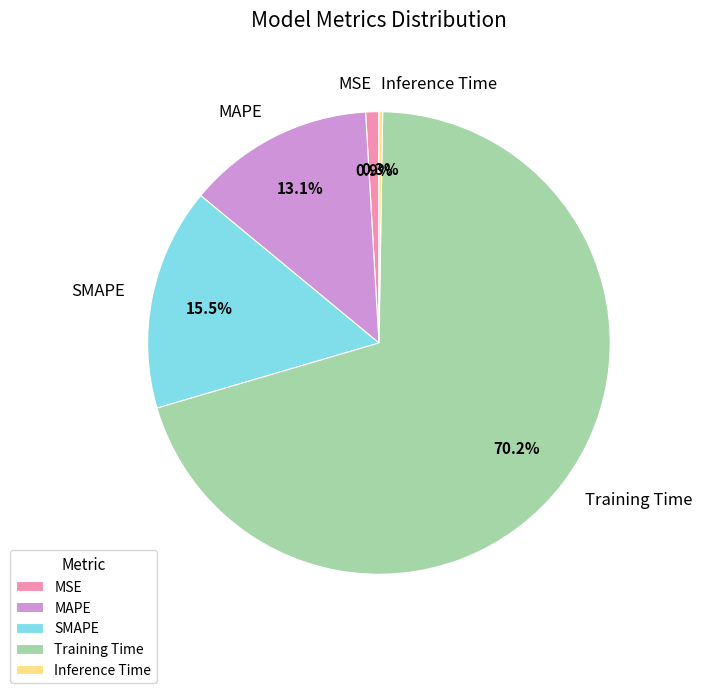

Which slice is the largest?

Training Time